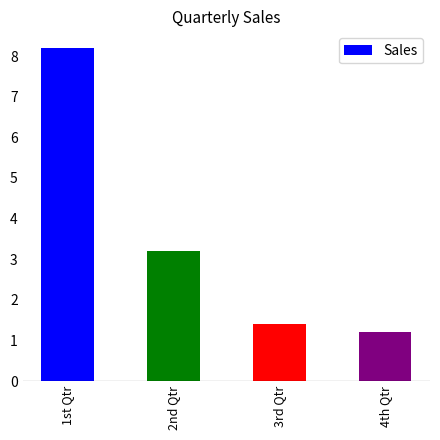

Rank the categories by value from lowest to highest.

4th Qtr, 3rd Qtr, 2nd Qtr, 1st Qtr